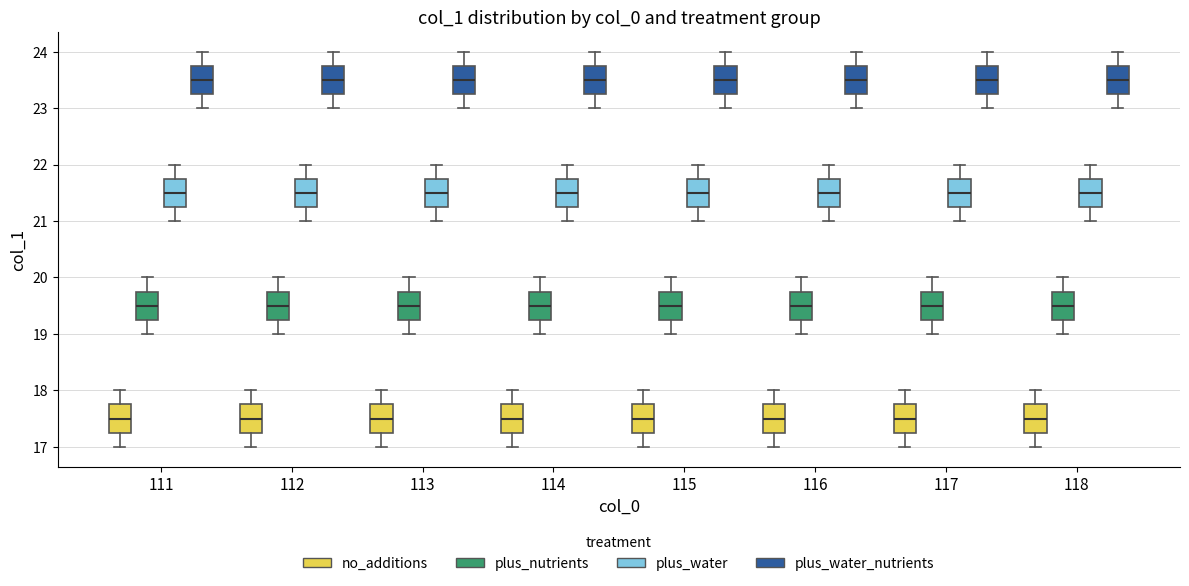

Where does the median line of the box for 114 (plus_water_nutrients) sit on the y-axis? The values are not printed on the chart, so give them approximately, as read against the axis.

23.5